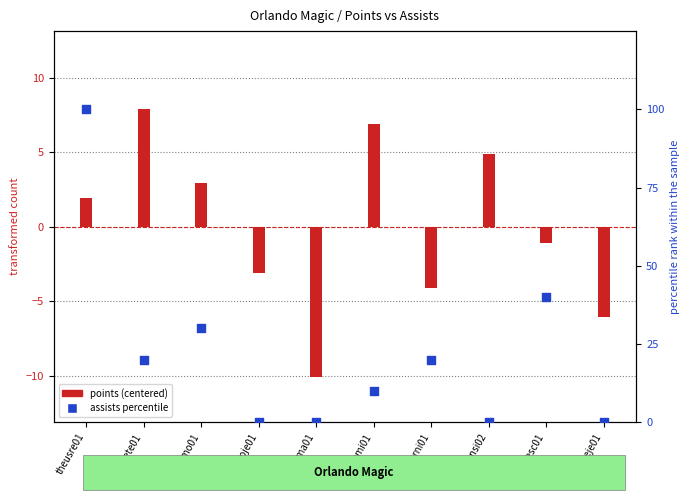

At which category is the sum across all series the highest?

theusre01